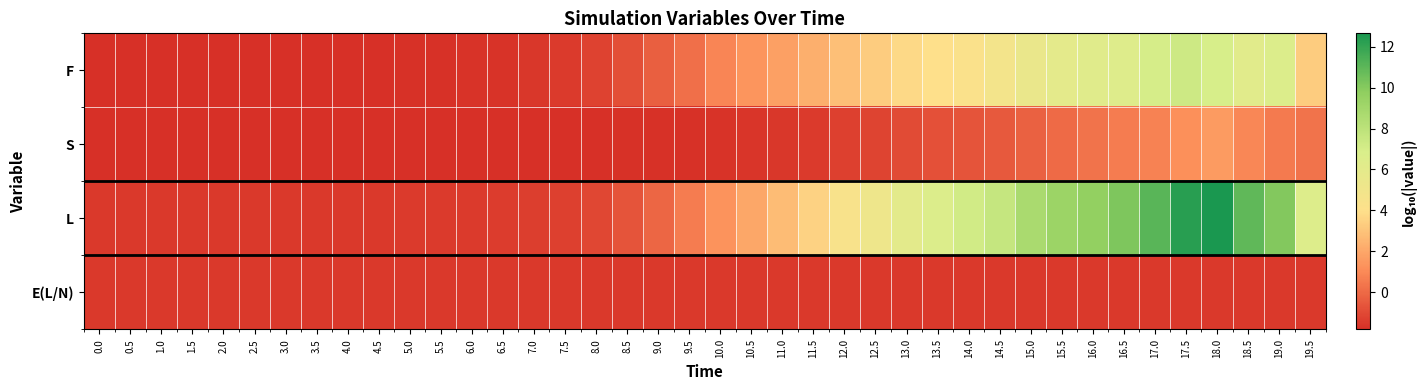

Reading left to right, what are all the values shown in this chart?

F: 0.0=-1.8	0.5=-1.8	1.0=-1.8	1.5=-1.8	2.0=-1.8	2.5=-1.8	3.0=-1.8	3.5=-1.8	4.0=-1.8	4.5=-1.8	5.0=-1.8	5.5=-1.7	6.0=-1.7	6.5=-1.7	7.0=-1.6	7.5=-1.5	8.0=-1.2	8.5=-0.8	9.0=-0.3	9.5=0.2	10.0=0.9	10.5=1.4	11.0=1.8	11.5=2.3	12.0=2.8	12.5=3.3	13.0=3.7	13.5=4.0	14.0=4.3	14.5=4.8	15.0=5.5	15.5=6.0	16.0=6.2	16.5=6.4	17.0=7.0	17.5=7.3	18.0=6.9	18.5=6.2	19.0=6.6	19.5=3.3
S: 0.0=-1.8	0.5=-1.8	1.0=-1.8	1.5=-1.8	2.0=-1.8	2.5=-1.8	3.0=-1.8	3.5=-1.8	4.0=-1.8	4.5=-1.8	5.0=-1.8	5.5=-1.8	6.0=-1.8	6.5=-1.8	7.0=-1.8	7.5=-1.8	8.0=-1.8	8.5=-1.8	9.0=-1.7	9.5=-1.7	10.0=-1.7	10.5=-1.6	11.0=-1.6	11.5=-1.5	12.0=-1.3	12.5=-1.2	13.0=-0.9	13.5=-0.8	14.0=-0.7	14.5=-0.5	15.0=-0.3	15.5=0.0	16.0=0.3	16.5=0.6	17.0=0.8	17.5=1.2	18.0=1.6	18.5=0.9	19.0=0.5	19.5=0.3
L: 0.0=-1.5	0.5=-1.5	1.0=-1.5	1.5=-1.5	2.0=-1.5	2.5=-1.5	3.0=-1.5	3.5=-1.5	4.0=-1.5	4.5=-1.5	5.0=-1.5	5.5=-1.5	6.0=-1.4	6.5=-1.4	7.0=-1.4	7.5=-1.3	8.0=-1.1	8.5=-0.6	9.0=-0.1	9.5=0.6	10.0=1.3	10.5=2.0	11.0=2.7	11.5=3.5	12.0=4.4	12.5=5.2	13.0=6.1	13.5=6.6	14.0=7.2	14.5=7.6	15.0=8.7	15.5=9.3	16.0=9.6	16.5=10.2	17.0=11.1	17.5=12.3	18.0=12.7	18.5=10.9	19.0=10.1	19.5=6.5
E(L/N): 0.0=-1.5	0.5=-1.5	1.0=-1.5	1.5=-1.5	2.0=-1.5	2.5=-1.5	3.0=-1.5	3.5=-1.5	4.0=-1.5	4.5=-1.5	5.0=-1.5	5.5=-1.5	6.0=-1.5	6.5=-1.5	7.0=-1.5	7.5=-1.5	8.0=-1.5	8.5=-1.5	9.0=-1.5	9.5=-1.5	10.0=-1.5	10.5=-1.5	11.0=-1.5	11.5=-1.5	12.0=-1.5	12.5=-1.5	13.0=-1.5	13.5=-1.5	14.0=-1.5	14.5=-1.5	15.0=-1.5	15.5=-1.5	16.0=-1.5	16.5=-1.5	17.0=-1.5	17.5=-1.5	18.0=-1.5	18.5=-1.5	19.0=-1.5	19.5=-1.5